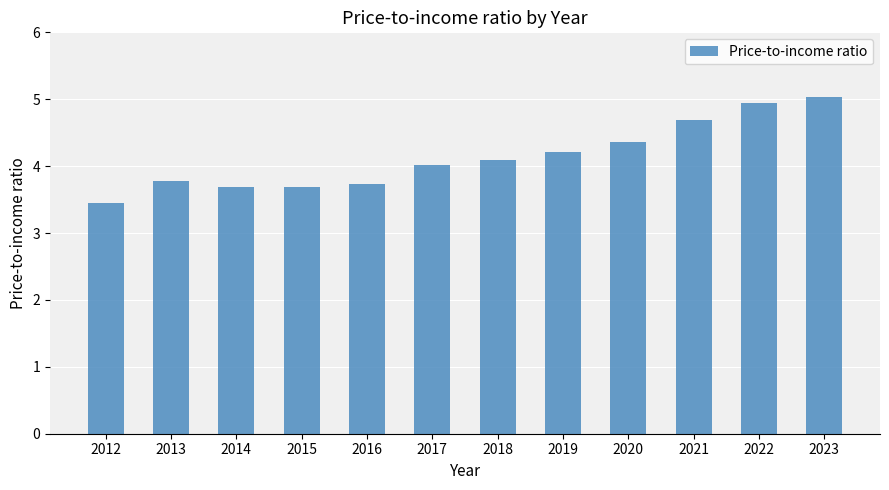

What is the difference between the second highest and minimum values?

1.5